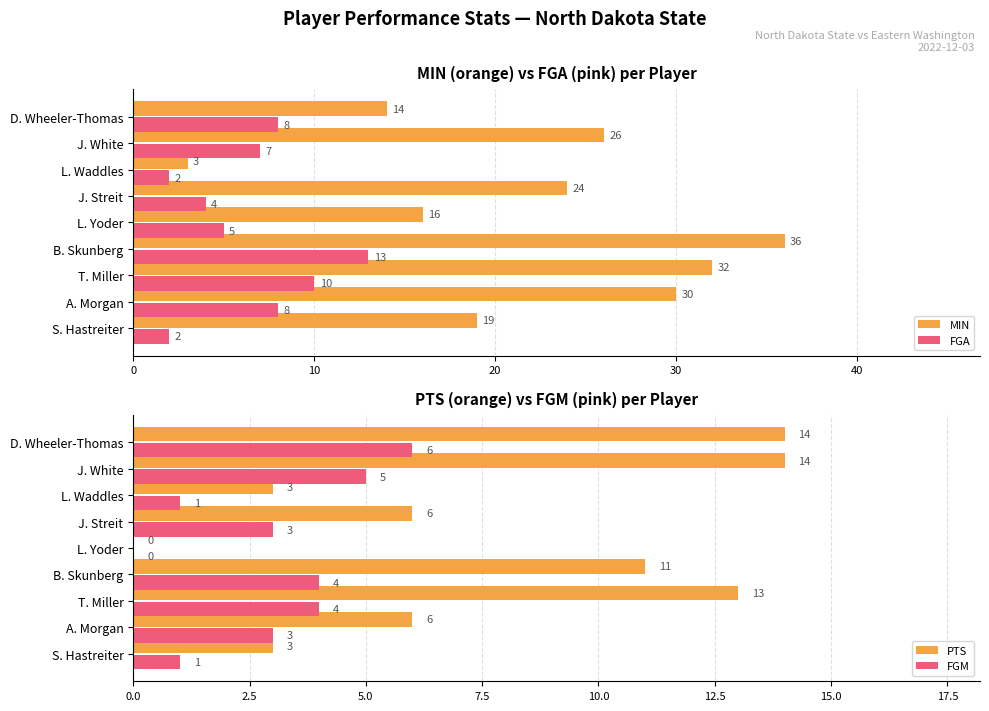

How many data points in FGA are above 7?

4